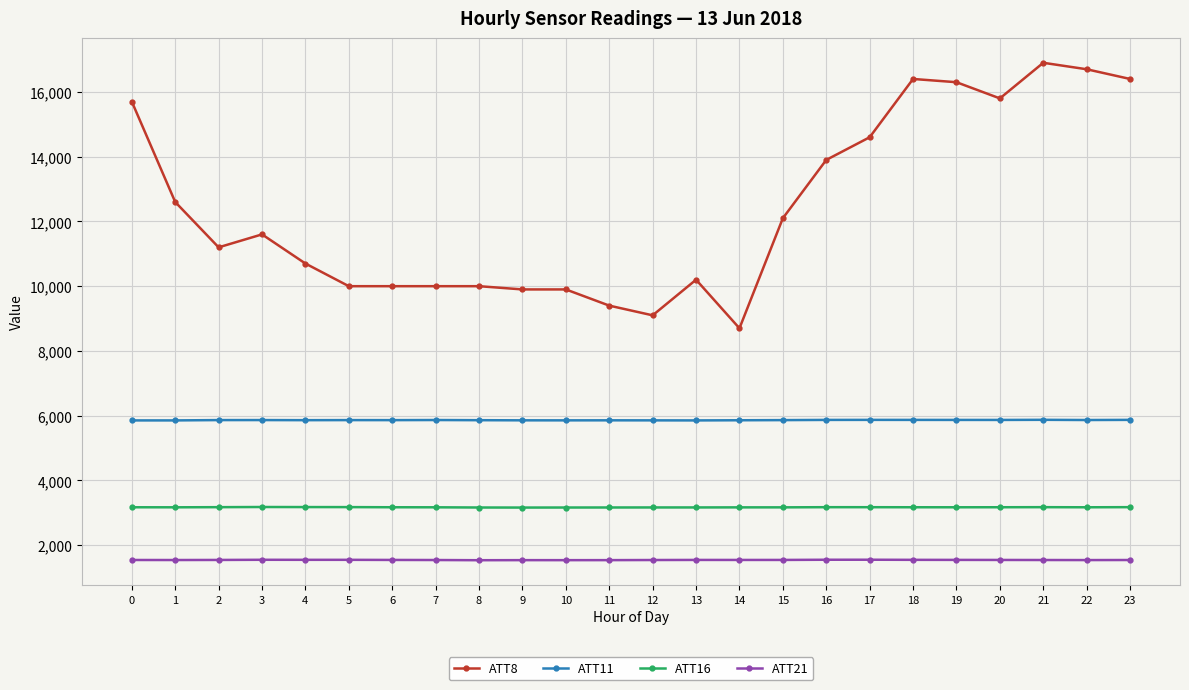

What is the difference between the maximum and minimum values in the ATT8 series?

8200.0